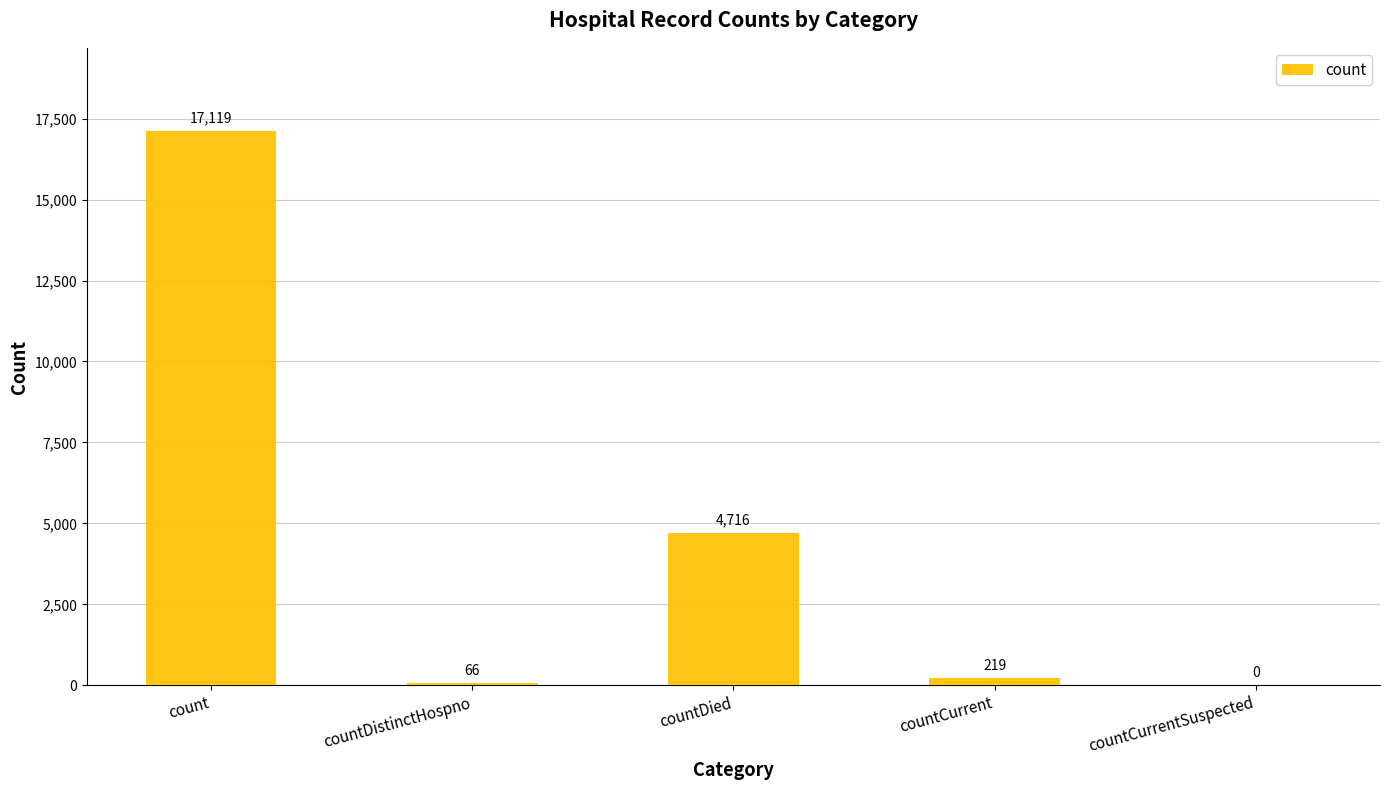

How many distinct data groups are displayed?

1